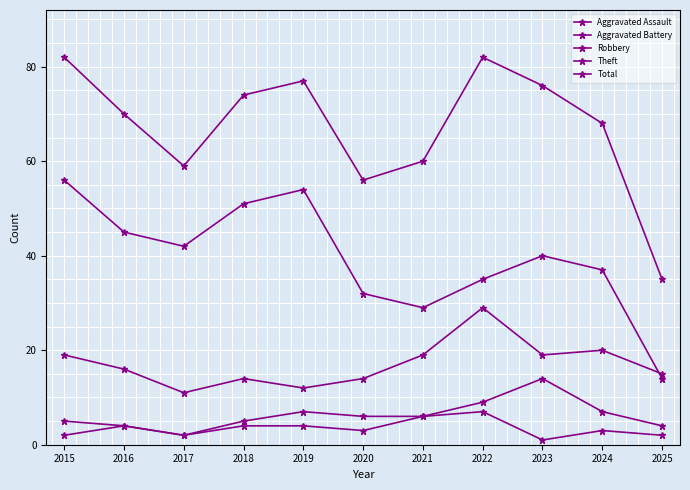

What is the difference between the highest and lowest values at 2019?

73